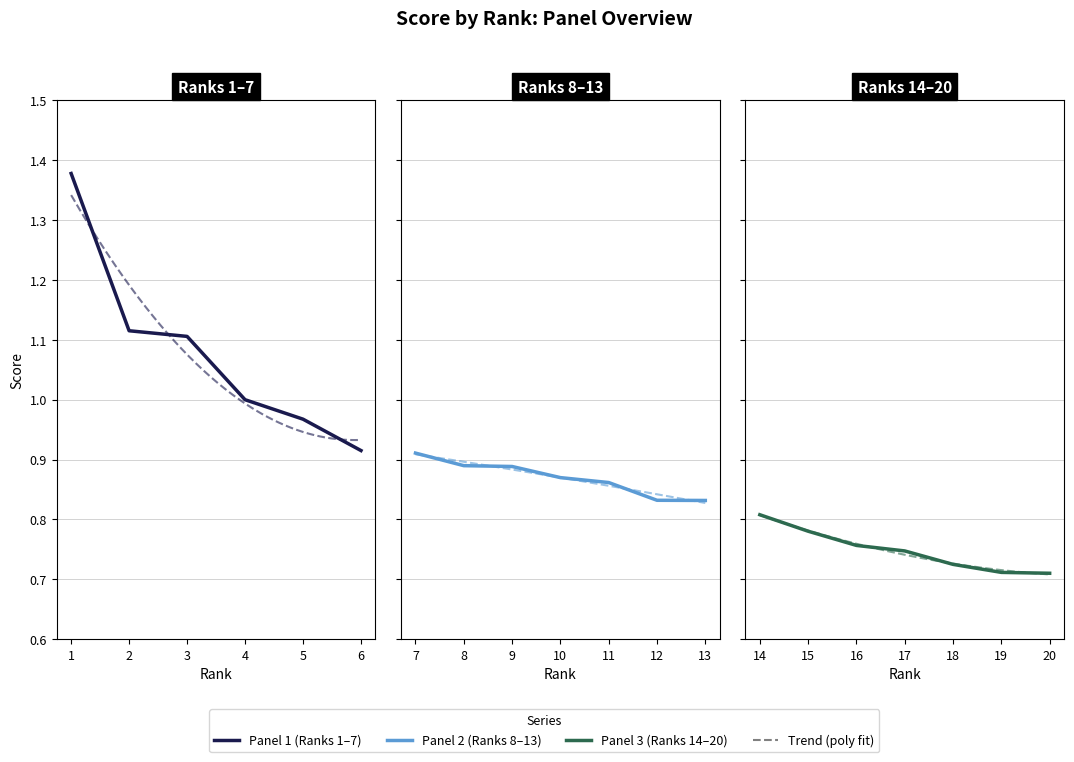

Between 14 and 1, which is larger?

1